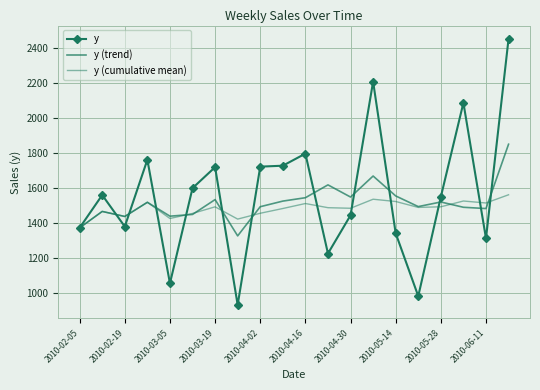

What is the minimum value for y (cumulative mean)?

1373.5